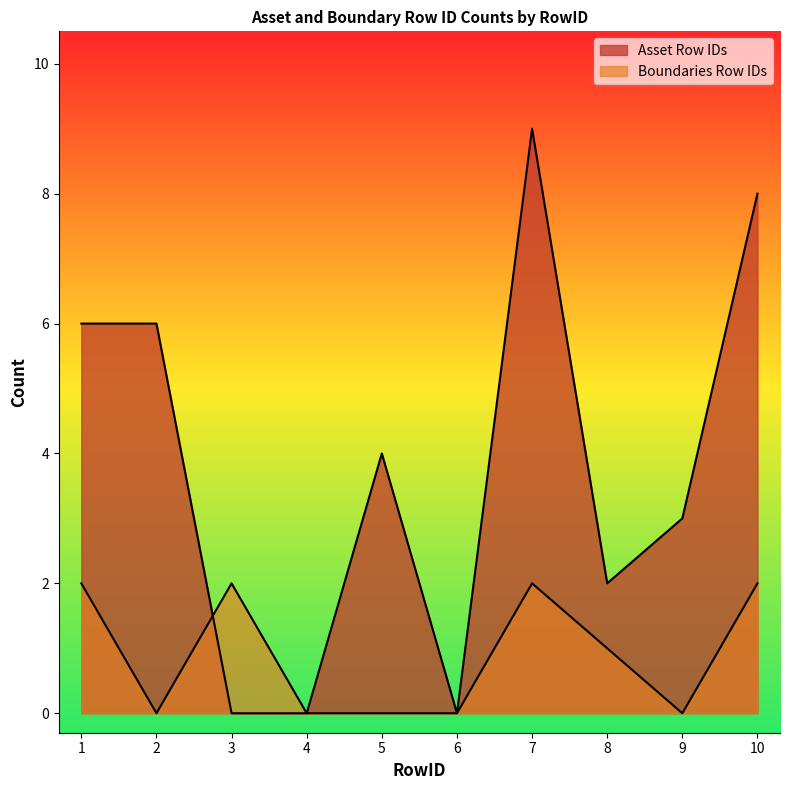

List the series in order of their overall mean, lowest first.

Boundaries Row IDs, Asset Row IDs